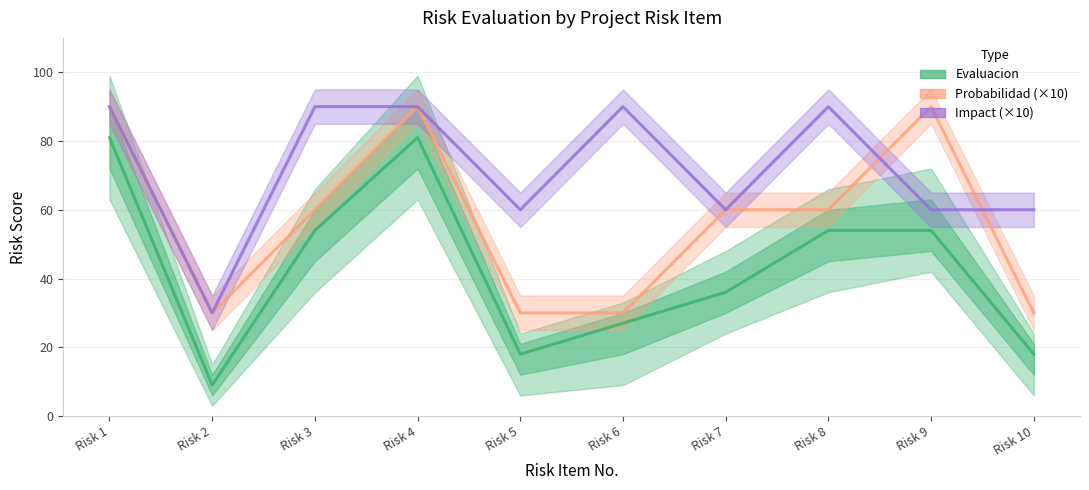

At which category does Impact (×10) reach its first local valley?

Risk 2